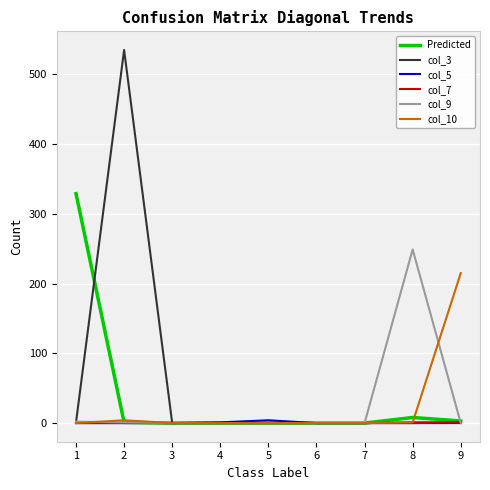

What are all the series names shown in the legend?

Predicted, col_3, col_5, col_7, col_9, col_10